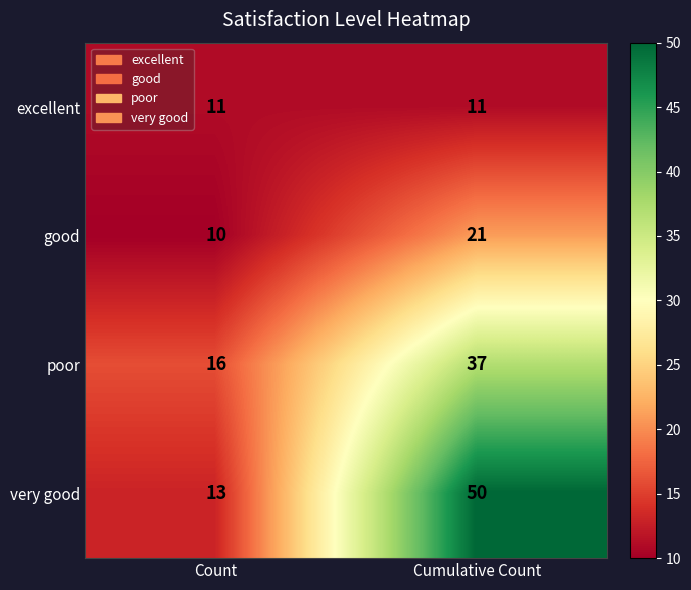

What is the minimum value shown in the chart?

10